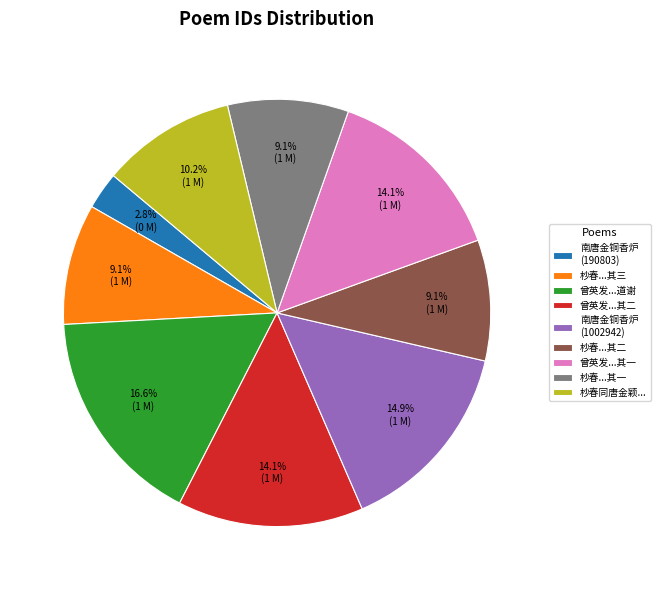

What is the smallest slice in the pie chart?

南唐金铜香炉 (190803)